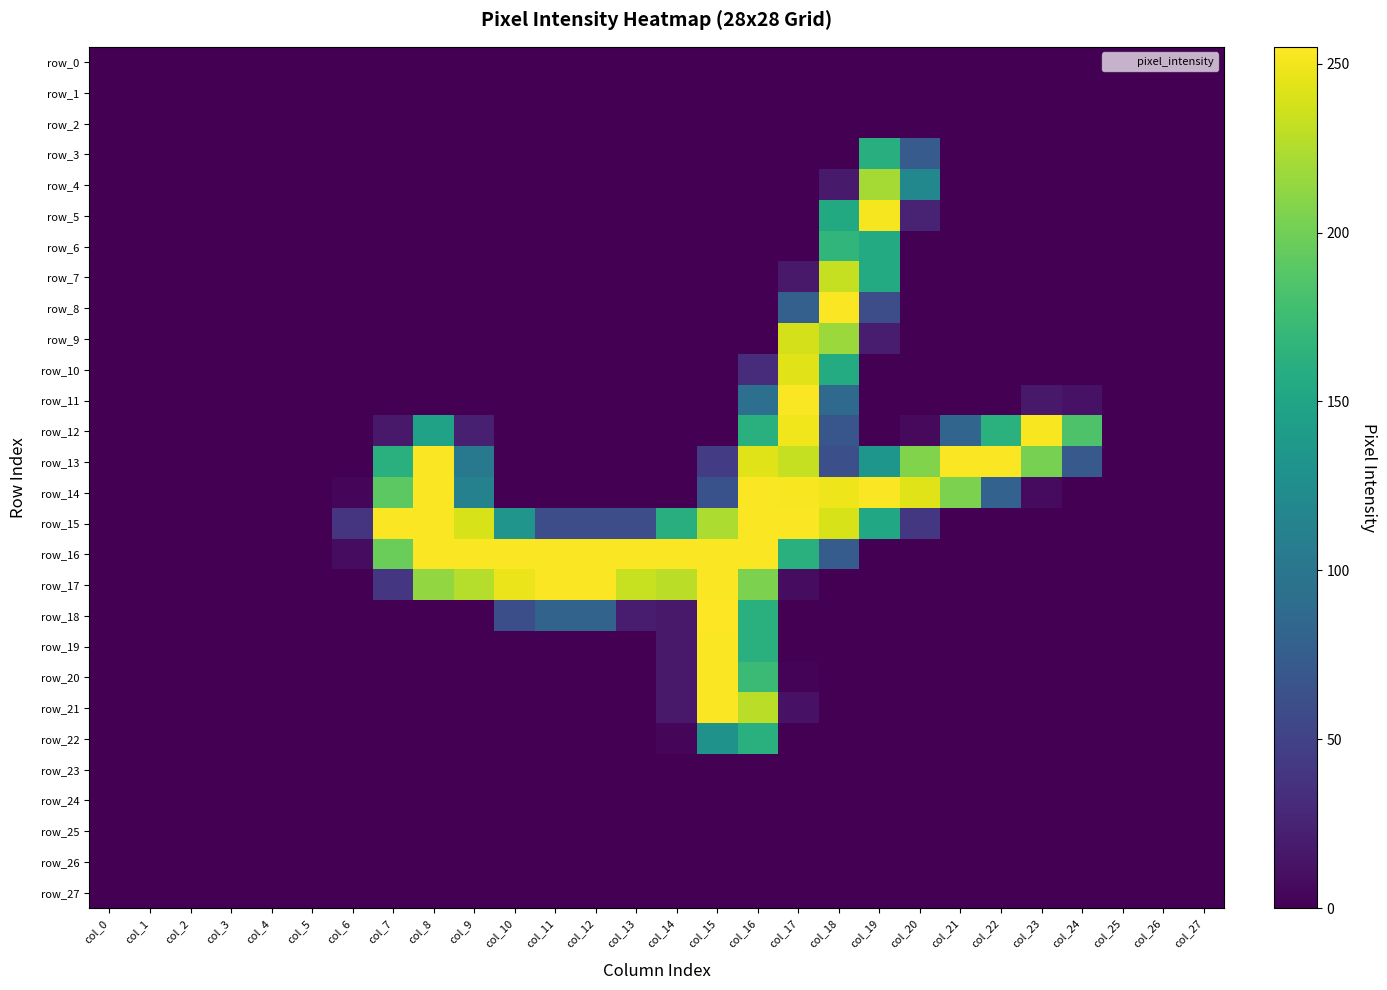

Reading left to right, list all the values displayed in this chart.

row_0: 0	0	0	0	0	0	0	0	0	0	0	0	0	0	0	0	0	0	0	0	0	0	0	0	0	0	0	0
row_1: 0	0	0	0	0	0	0	0	0	0	0	0	0	0	0	0	0	0	0	0	0	0	0	0	0	0	0	0
row_2: 0	0	0	0	0	0	0	0	0	0	0	0	0	0	0	0	0	0	0	0	0	0	0	0	0	0	0	0
row_3: 0	0	0	0	0	0	0	0	0	0	0	0	0	0	0	0	0	0	0	161	73	0	0	0	0	0	0	0
row_4: 0	0	0	0	0	0	0	0	0	0	0	0	0	0	0	0	0	0	18	221	119	0	0	0	0	0	0	0
row_5: 0	0	0	0	0	0	0	0	0	0	0	0	0	0	0	0	0	0	155	252	24	0	0	0	0	0	0	0
row_6: 0	0	0	0	0	0	0	0	0	0	0	0	0	0	0	0	0	0	168	156	0	0	0	0	0	0	0	0
row_7: 0	0	0	0	0	0	0	0	0	0	0	0	0	0	0	0	0	17	233	156	0	0	0	0	0	0	0	0
row_8: 0	0	0	0	0	0	0	0	0	0	0	0	0	0	0	0	0	78	254	60	0	0	0	0	0	0	0	0
row_9: 0	0	0	0	0	0	0	0	0	0	0	0	0	0	0	0	0	239	217	19	0	0	0	0	0	0	0	0
row_10: 0	0	0	0	0	0	0	0	0	0	0	0	0	0	0	0	32	244	157	0	0	0	0	0	0	0	0	0
row_11: 0	0	0	0	0	0	0	0	0	0	0	0	0	0	0	0	93	254	87	0	0	0	0	17	12	0	0	0
row_12: 0	0	0	0	0	0	0	17	147	22	0	0	0	0	0	0	162	250	68	0	6	83	163	253	184	0	0	0
row_13: 0	0	0	0	0	0	0	162	254	103	0	0	0	0	0	44	243	233	62	134	207	254	254	203	71	0	0	0
row_14: 0	0	0	0	0	0	4	191	254	112	0	0	0	0	0	64	254	253	249	254	243	205	80	7	0	0	0	0
row_15: 0	0	0	0	0	0	39	254	254	240	133	60	60	60	160	224	254	254	240	153	41	0	0	0	0	0	0	0
row_16: 0	0	0	0	0	0	8	198	254	254	254	254	254	254	254	254	254	162	74	0	0	0	0	0	0	0	0	0
row_17: 0	0	0	0	0	0	0	40	214	227	248	254	254	234	229	254	205	8	0	0	0	0	0	0	0	0	0	0
row_18: 0	0	0	0	0	0	0	0	0	0	61	81	81	19	17	255	162	0	0	0	0	0	0	0	0	0	0	0
row_19: 0	0	0	0	0	0	0	0	0	0	0	0	0	0	17	254	162	0	0	0	0	0	0	0	0	0	0	0
row_20: 0	0	0	0	0	0	0	0	0	0	0	0	0	0	17	254	174	2	0	0	0	0	0	0	0	0	0	0
row_21: 0	0	0	0	0	0	0	0	0	0	0	0	0	0	17	254	229	12	0	0	0	0	0	0	0	0	0	0
row_22: 0	0	0	0	0	0	0	0	0	0	0	0	0	0	3	130	162	0	0	0	0	0	0	0	0	0	0	0
row_23: 0	0	0	0	0	0	0	0	0	0	0	0	0	0	0	0	0	0	0	0	0	0	0	0	0	0	0	0
row_24: 0	0	0	0	0	0	0	0	0	0	0	0	0	0	0	0	0	0	0	0	0	0	0	0	0	0	0	0
row_25: 0	0	0	0	0	0	0	0	0	0	0	0	0	0	0	0	0	0	0	0	0	0	0	0	0	0	0	0
row_26: 0	0	0	0	0	0	0	0	0	0	0	0	0	0	0	0	0	0	0	0	0	0	0	0	0	0	0	0
row_27: 0	0	0	0	0	0	0	0	0	0	0	0	0	0	0	0	0	0	0	0	0	0	0	0	0	0	0	0